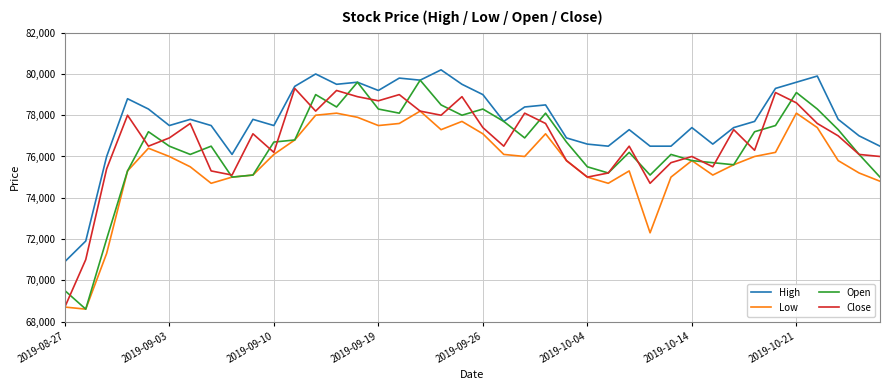

What is the maximum value for Low?

78200